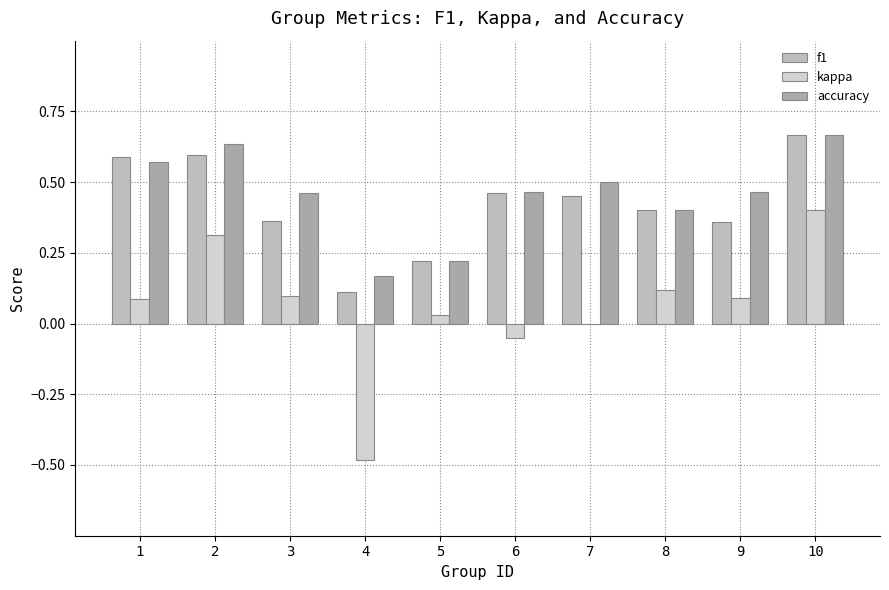

What is the sum of the accuracy values at 2 and 7?

1.1